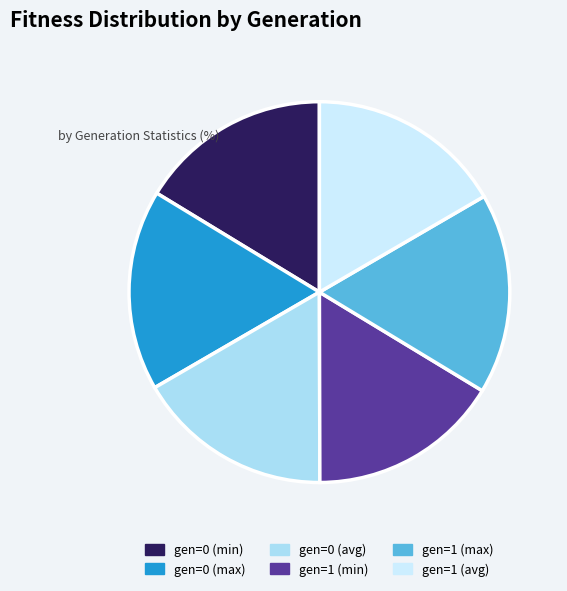

True or false: gen=1 (min) accounts for 31% of the total.

False